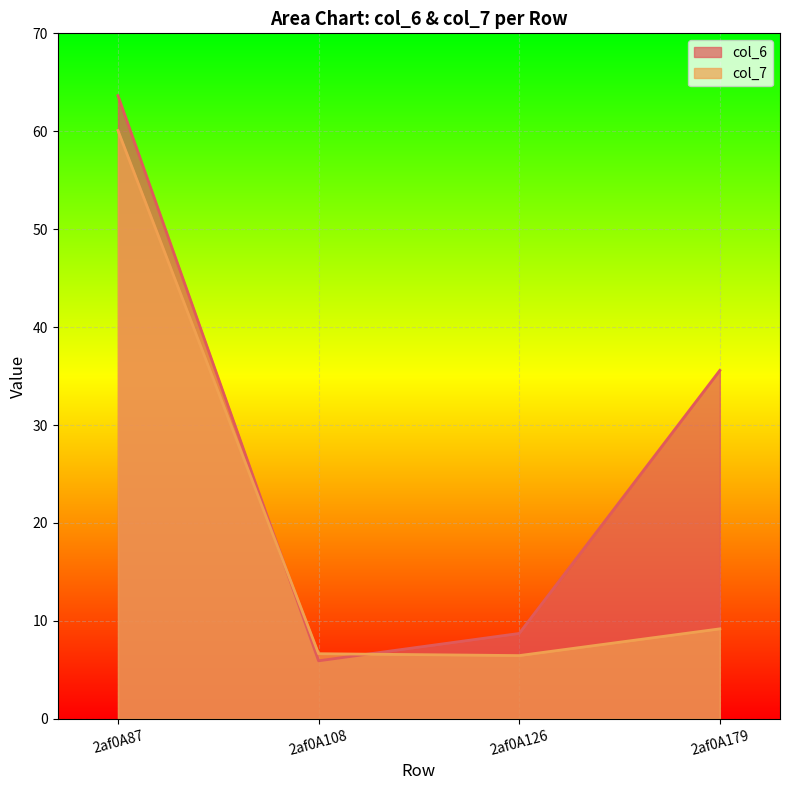

True or false: col_6 has more than 0 interior local peaks.

False